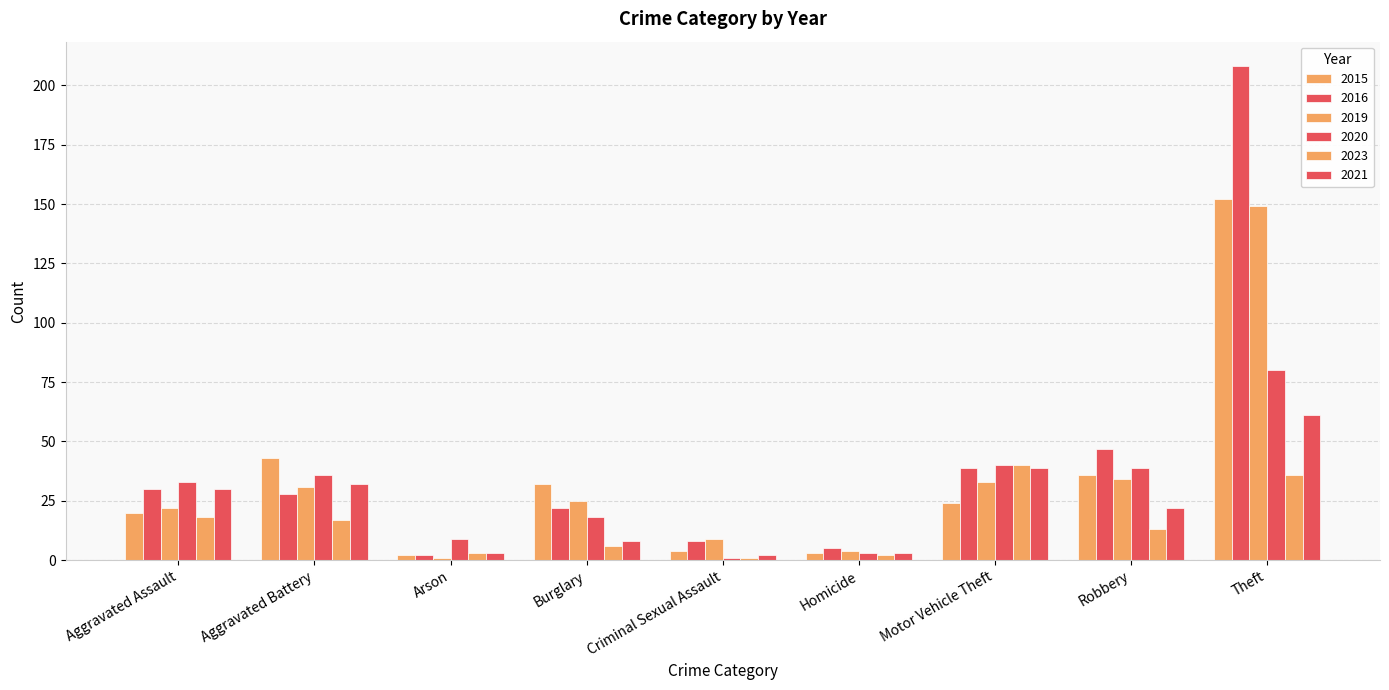

What is the highest value of the 2015 series?

152